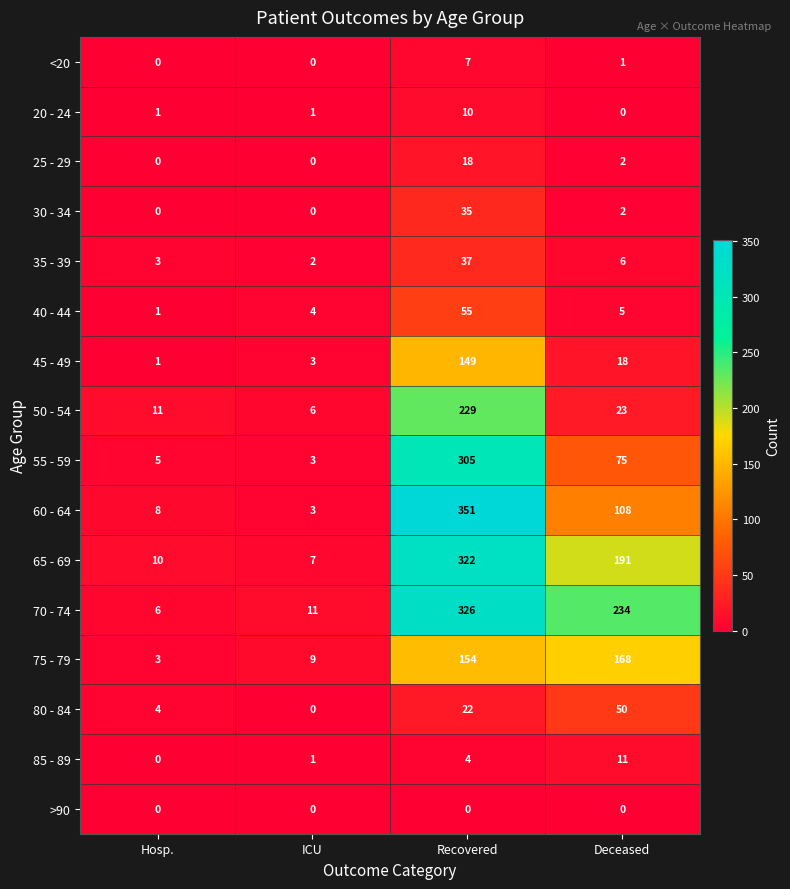

Which series changed the most between Hosp. and Deceased?

70 - 74